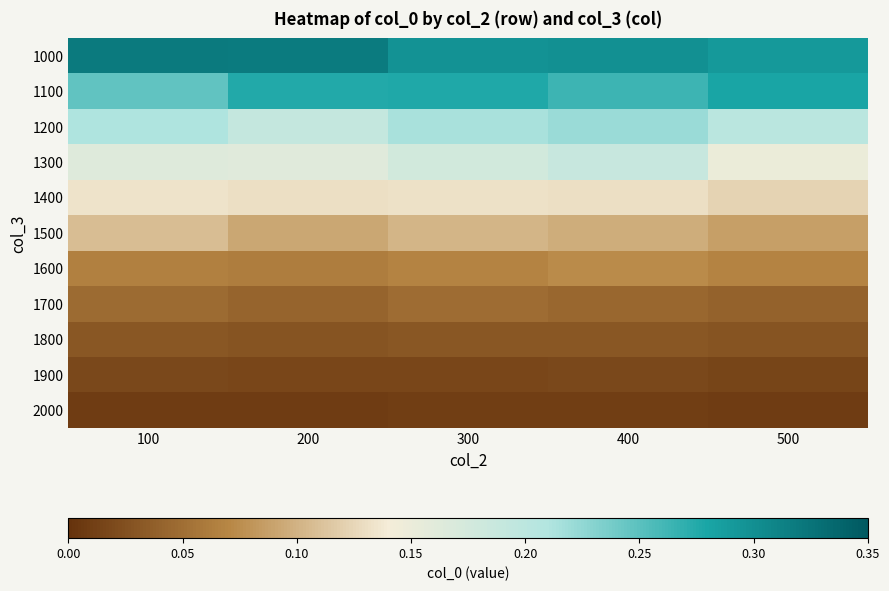

Reading left to right, extract all data points from this chart.

1000: 100=0.3	200=0.3	300=0.3	400=0.3	500=0.3
1100: 100=0.2	200=0.3	300=0.3	400=0.3	500=0.3
1200: 100=0.2	200=0.2	300=0.2	400=0.2	500=0.2
1300: 100=0.2	200=0.2	300=0.2	400=0.2	500=0.2
1400: 100=0.1	200=0.1	300=0.1	400=0.1	500=0.1
1500: 100=0.1	200=0.1	300=0.1	400=0.1	500=0.1
1600: 100=0.1	200=0.1	300=0.1	400=0.1	500=0.1
1700: 100=0.0	200=0.0	300=0.0	400=0.0	500=0.0
1800: 100=0.0	200=0.0	300=0.0	400=0.0	500=0.0
1900: 100=0.0	200=0.0	300=0.0	400=0.0	500=0.0
2000: 100=0.0	200=0.0	300=0.0	400=0.0	500=0.0